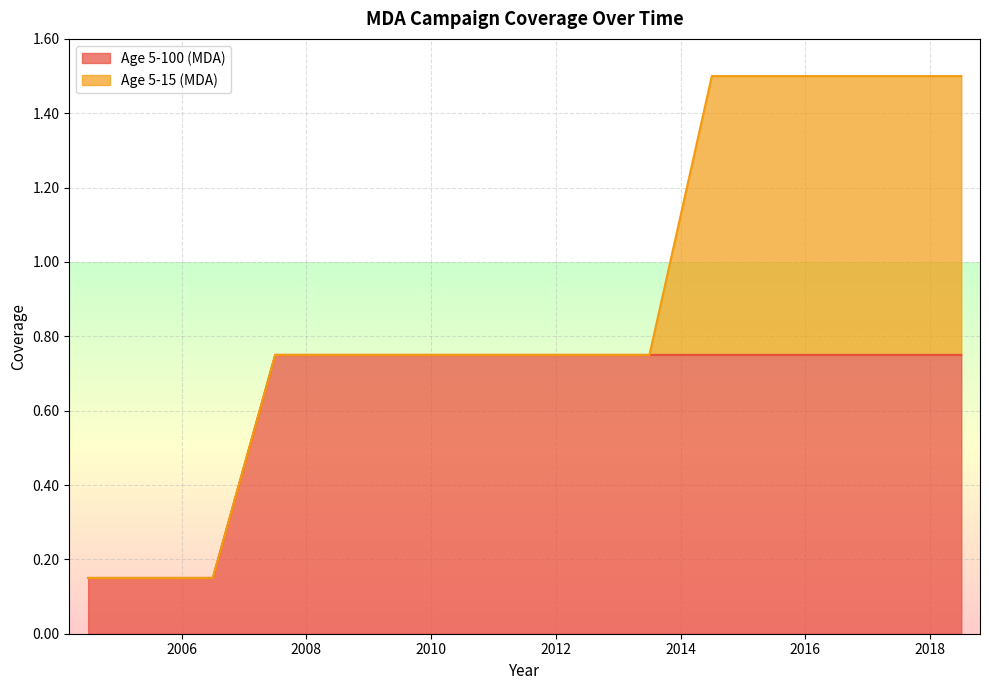

True or false: there are more than 0 points higher than both neighbors.

False